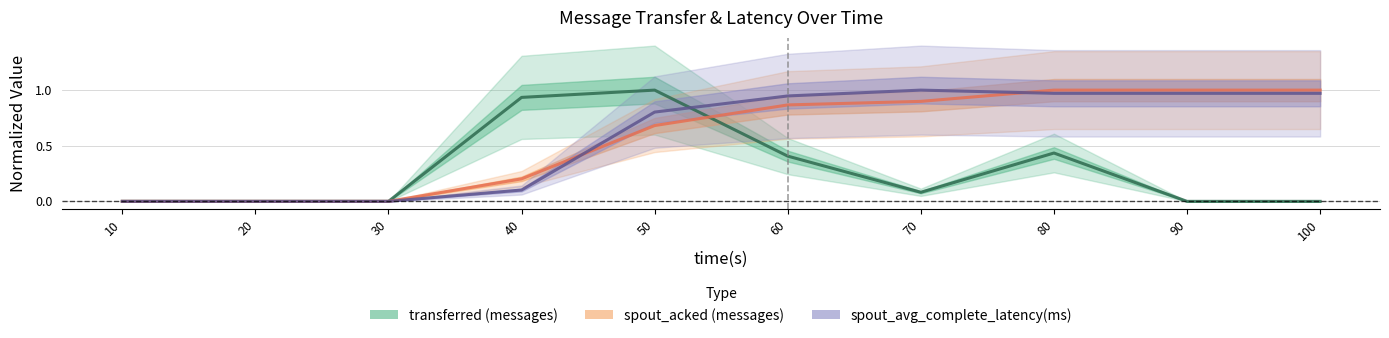

Reading left to right, extract all data points from this chart.

transferred (messages): 0.0	0.0	0.0	0.9	1.0	0.4	0.1	0.4	0.0	0.0
spout_acked (messages): 0.0	0.0	0.0	0.2	0.7	0.9	0.9	1.0	1.0	1.0
spout_avg_complete_latency(ms): 0.0	0.0	0.0	0.1	0.8	0.9	1.0	1.0	1.0	1.0